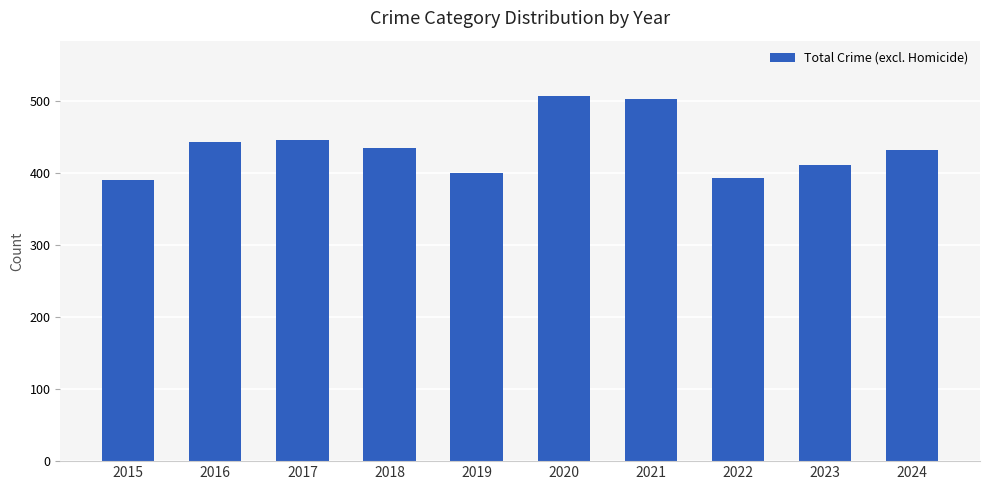

Are the bars horizontal?

No